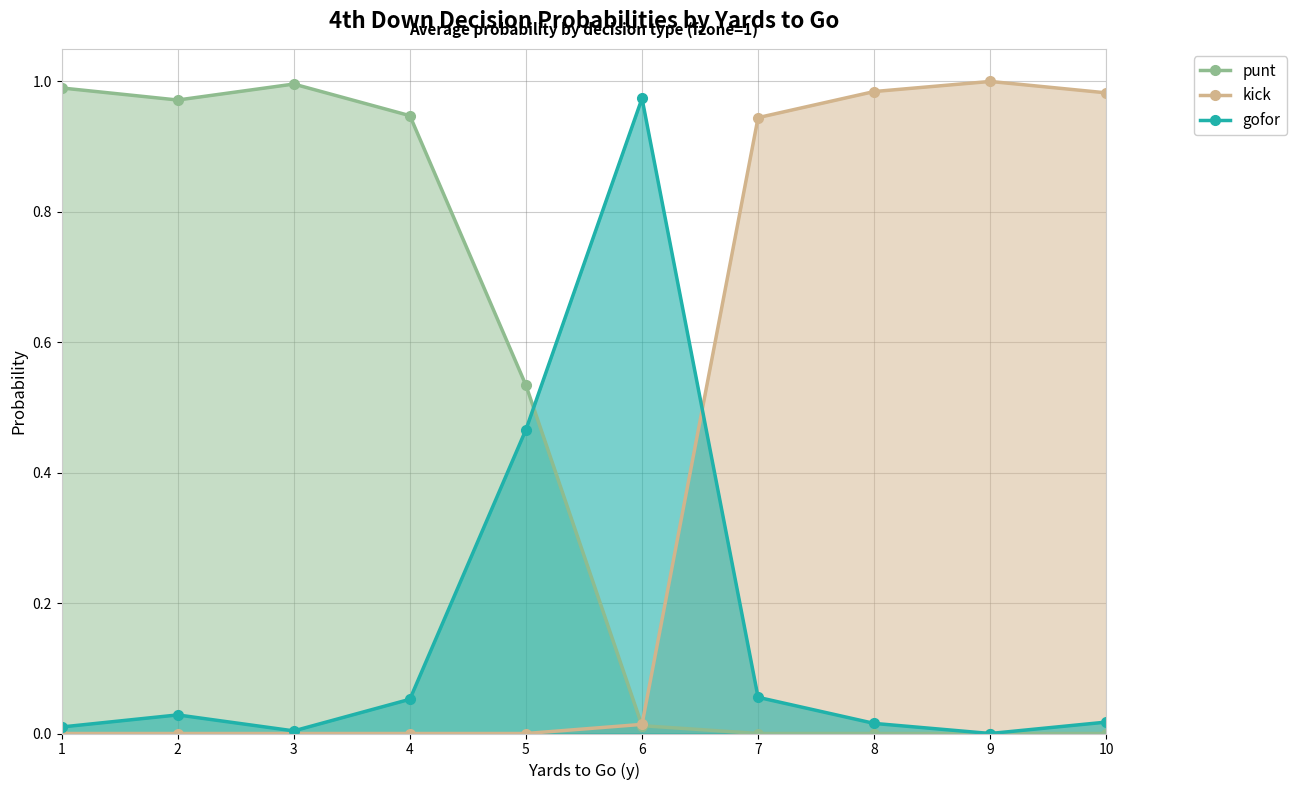

What are all the series names shown in the legend?

punt, kick, gofor